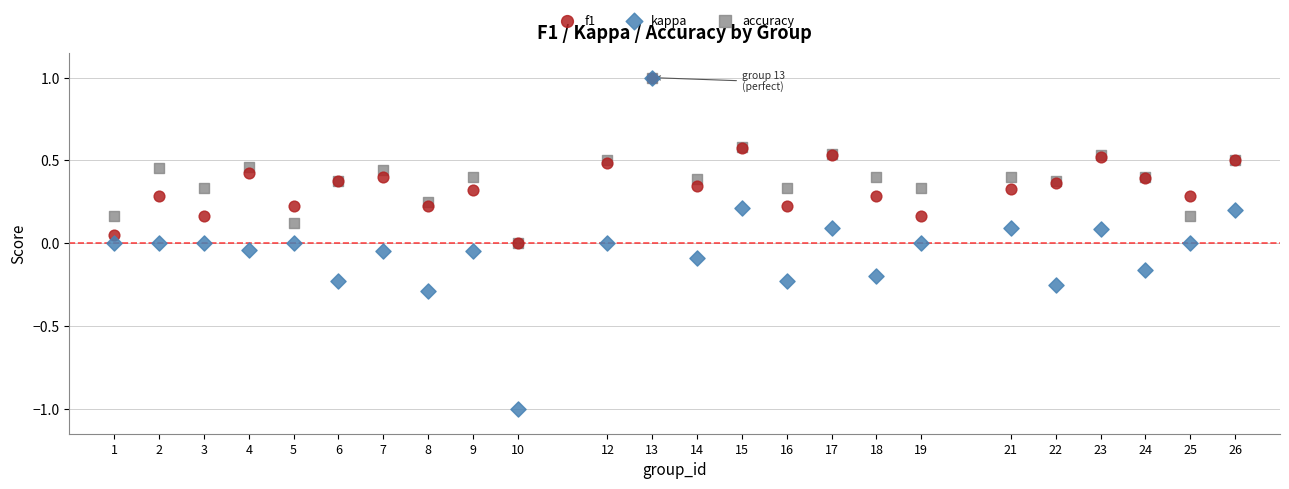

What are all the series names shown in the legend?

f1, kappa, accuracy